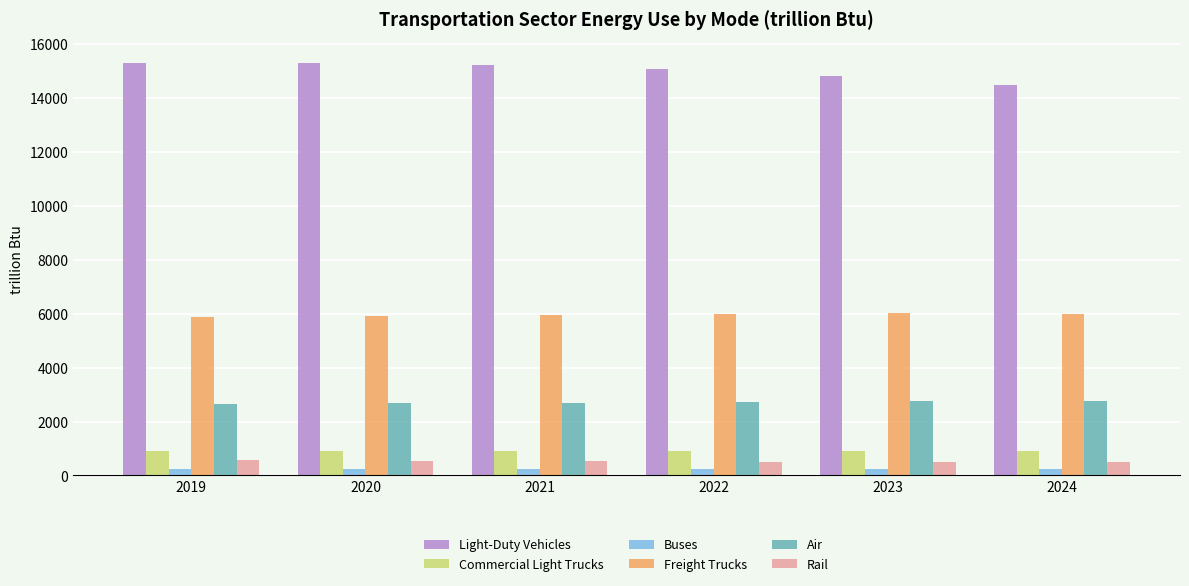

Which series has the widest spread of values?

Light-Duty Vehicles